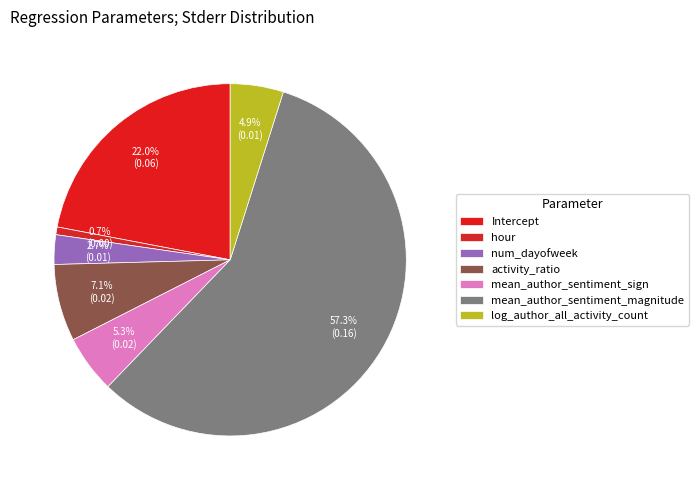

To the nearest percent, what percentage of the pie is log_author_all_activity_count?

5%